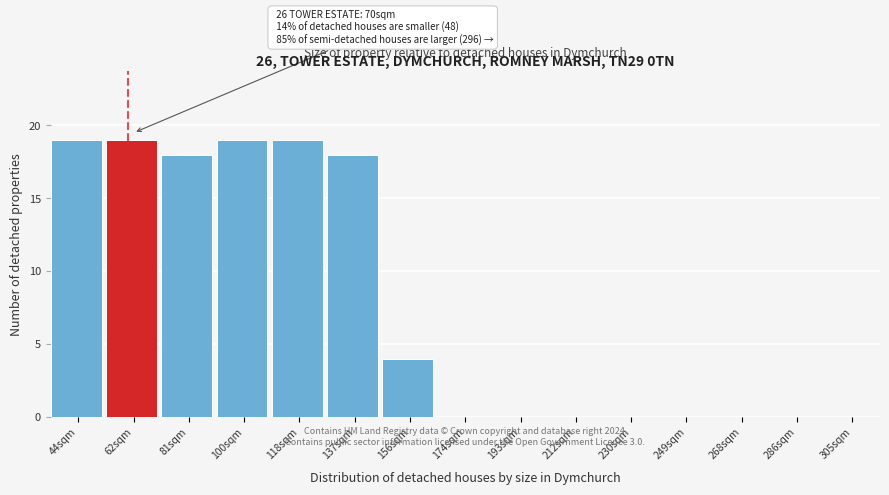

Reading left to right, extract all data points from this chart.

44sqm=19	62sqm=19	81sqm=18	100sqm=19	118sqm=19	137sqm=18	156sqm=4	174sqm=0	193sqm=0	212sqm=0	230sqm=0	249sqm=0	268sqm=0	286sqm=0	305sqm=0